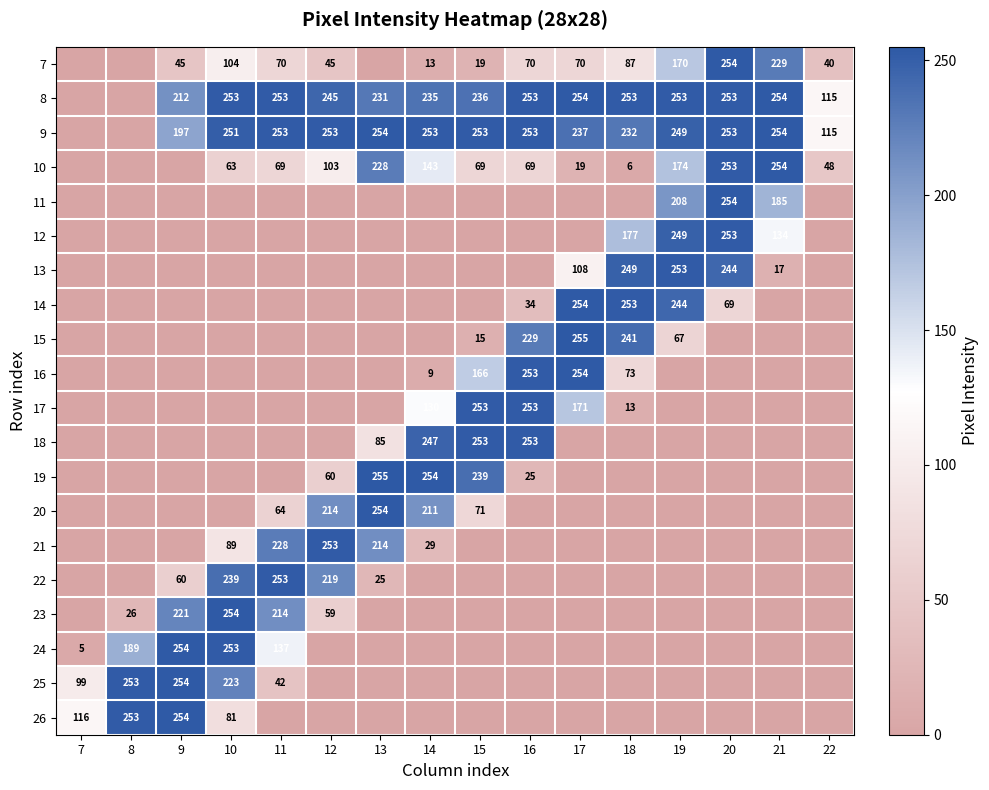

The value of 18 at 15 is 253. True or false?

True